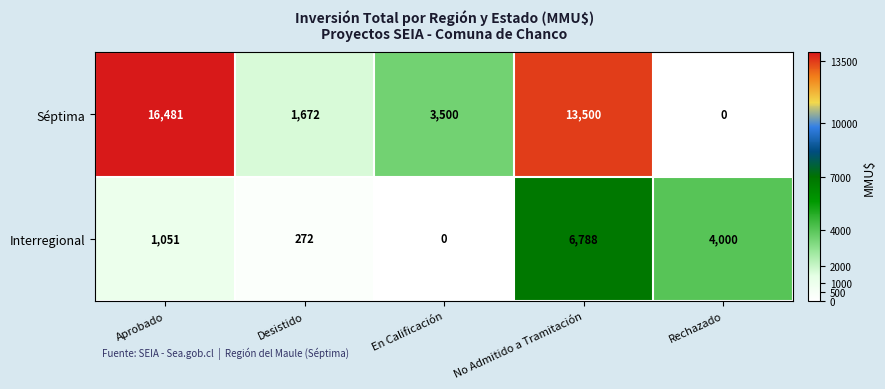

Rank the categories by Séptima value from lowest to highest.

Rechazado, Desistido, En Calificación, No Admitido a Tramitación, Aprobado